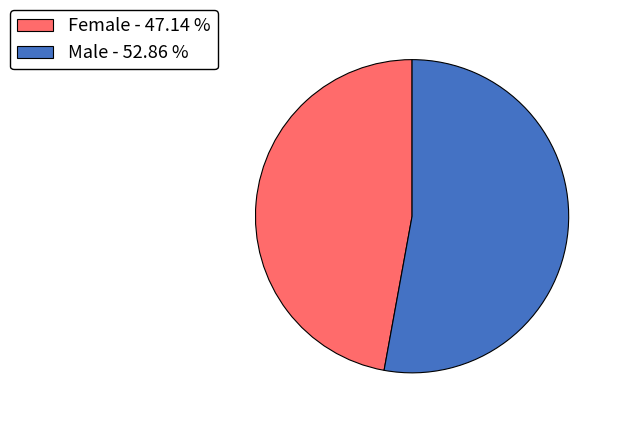

Approximately how many times larger is the value at Female compared to Male?

0.9